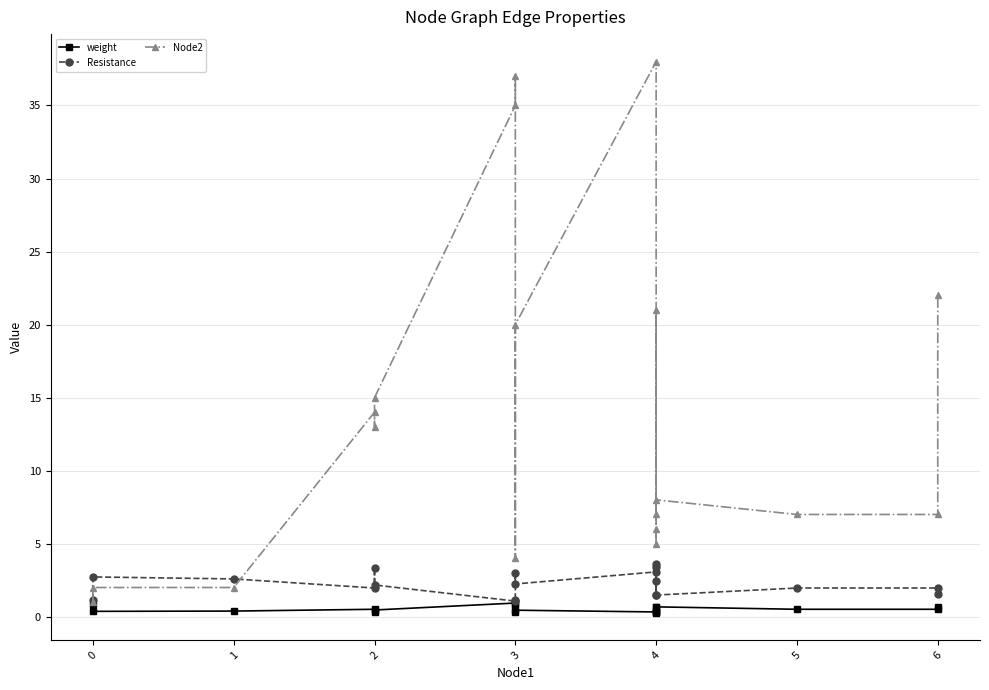

How many values in the Resistance series exceed 2?

10